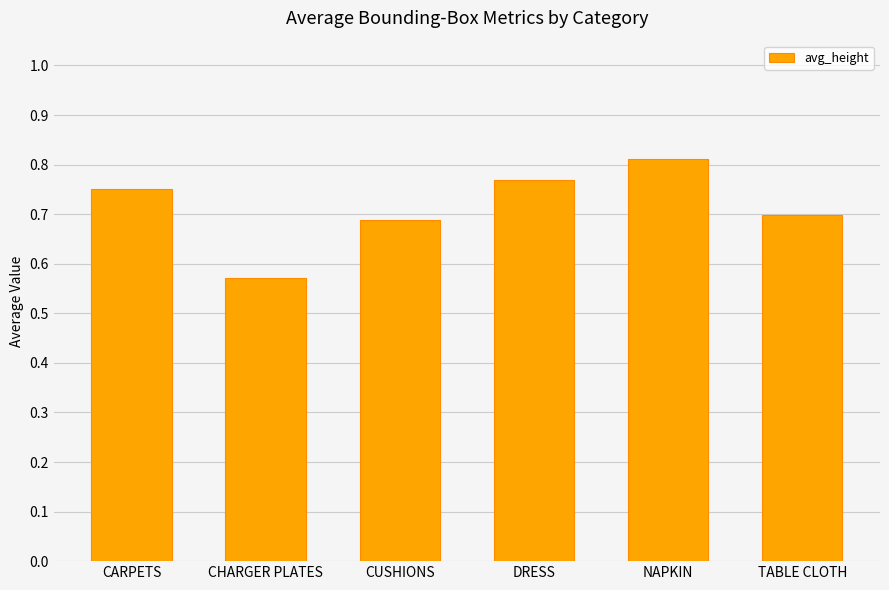

What position from the left is CHARGER PLATES?

2